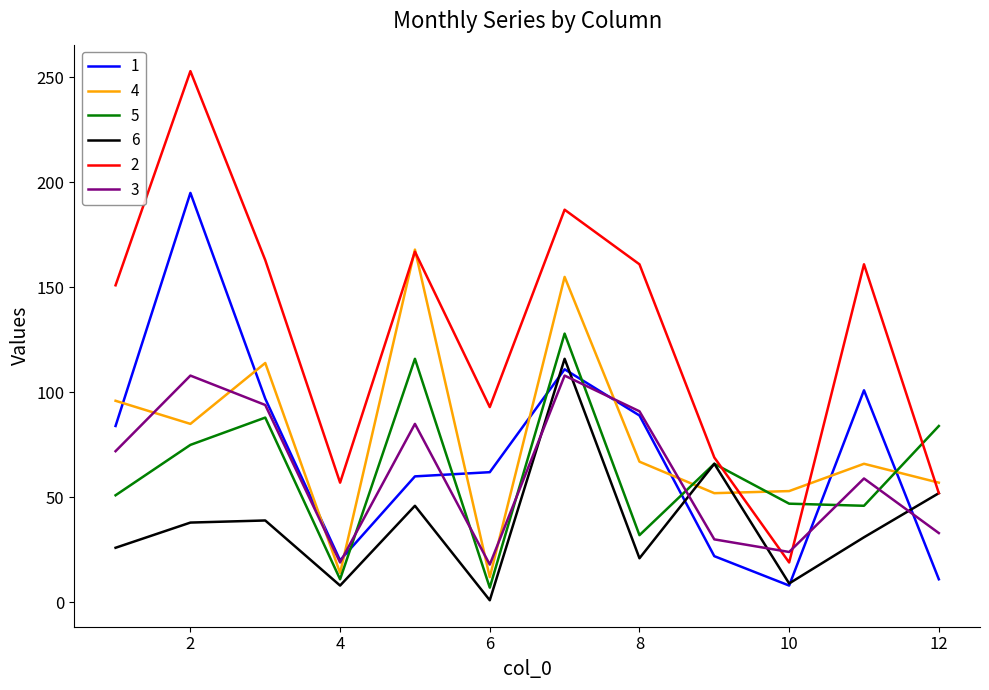

What is the difference between the maximum and minimum values in the 6 series?

115